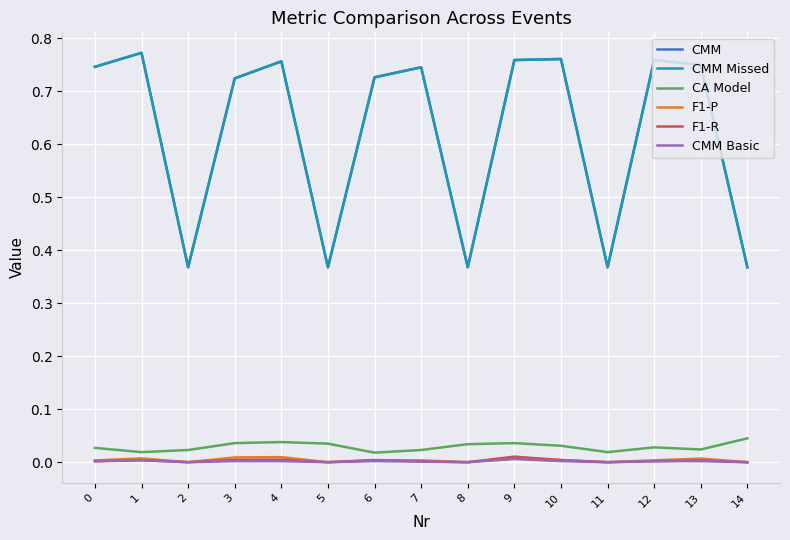

True or false: F1-R and CMM Missed intersect in this chart.

False